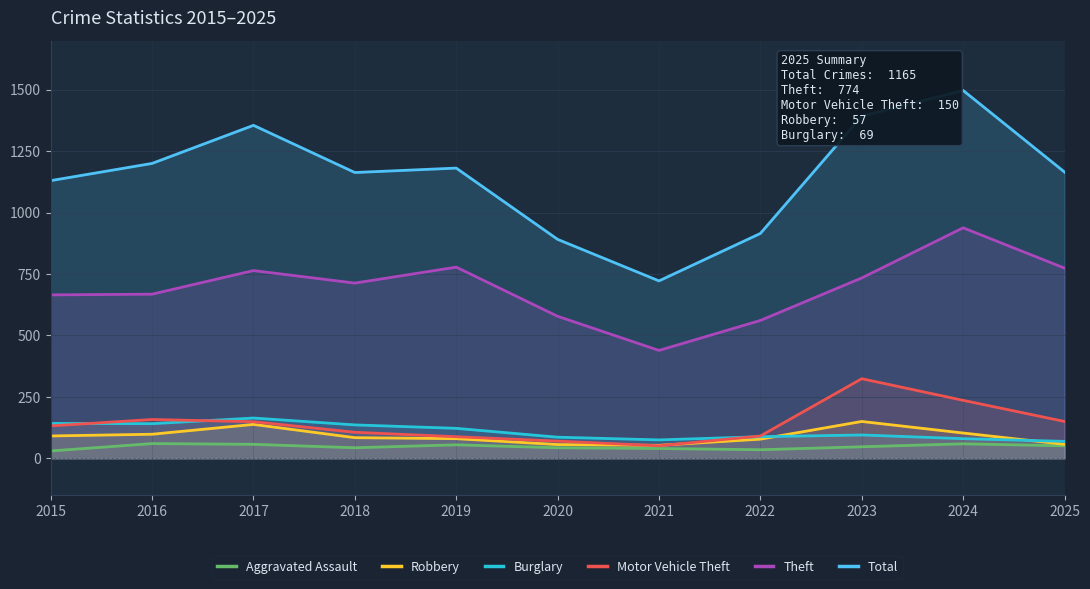

How many lines are shown in the chart?

6